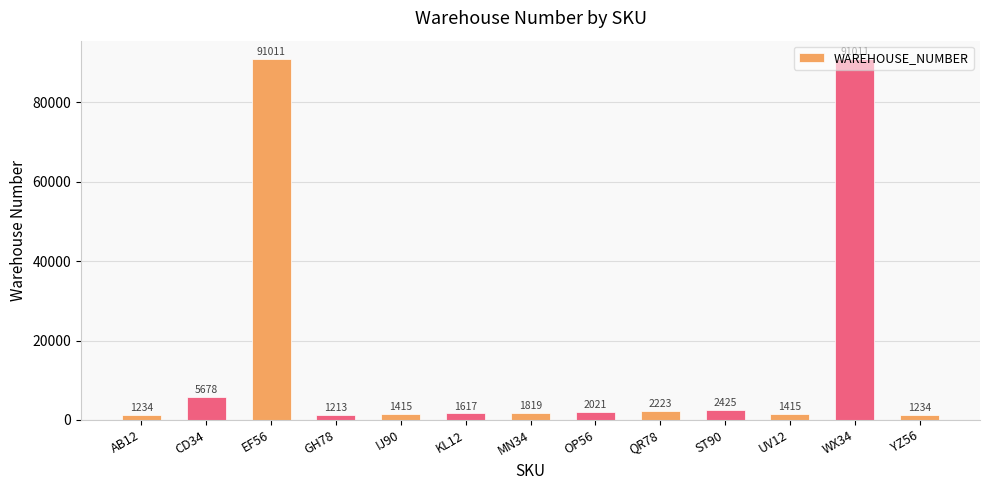

What is the greatest value displayed?

91011